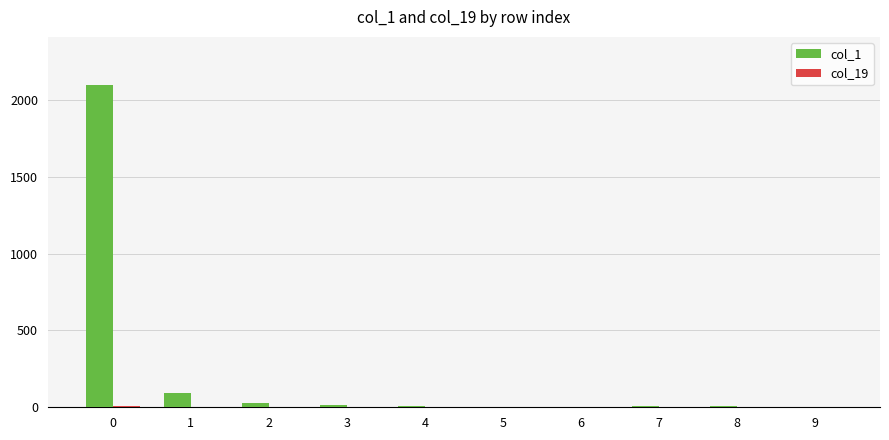

Which series has the largest total across all categories?

col_1